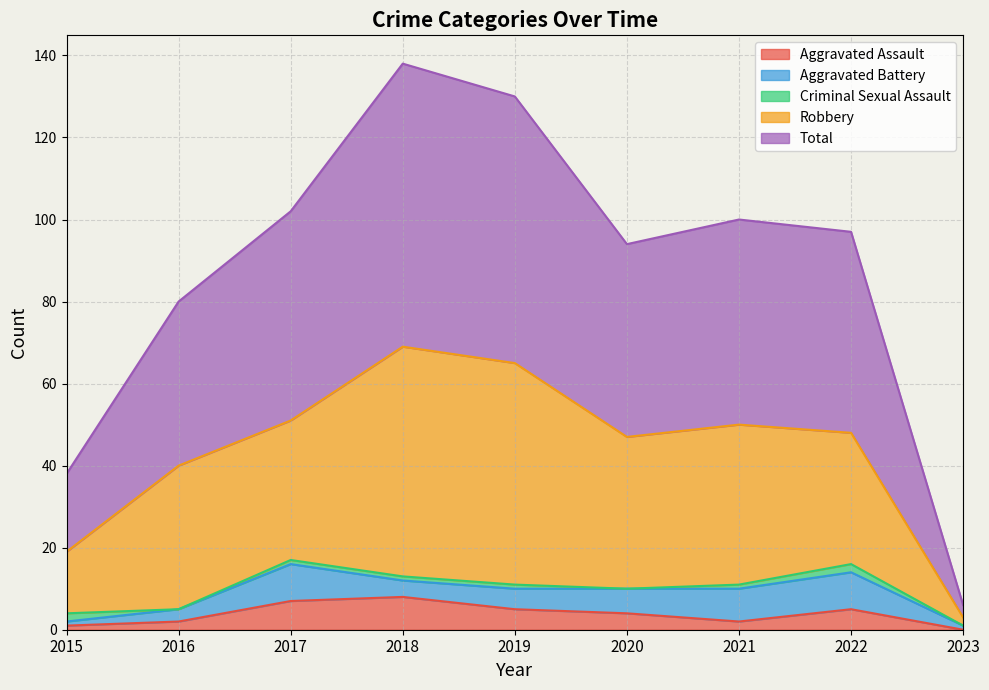

Where is Robbery nearest to the value 29?

2022